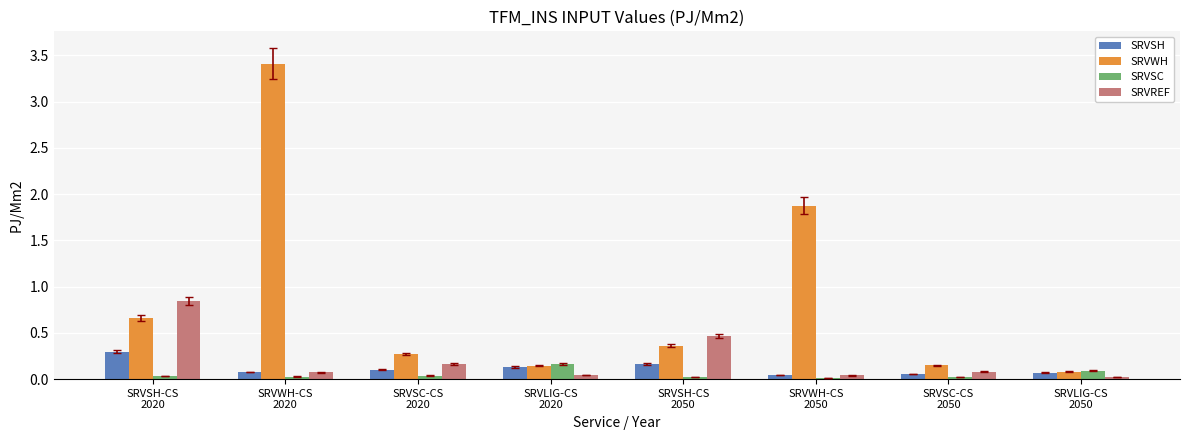

Which series has the largest total across all categories?

SRVWH